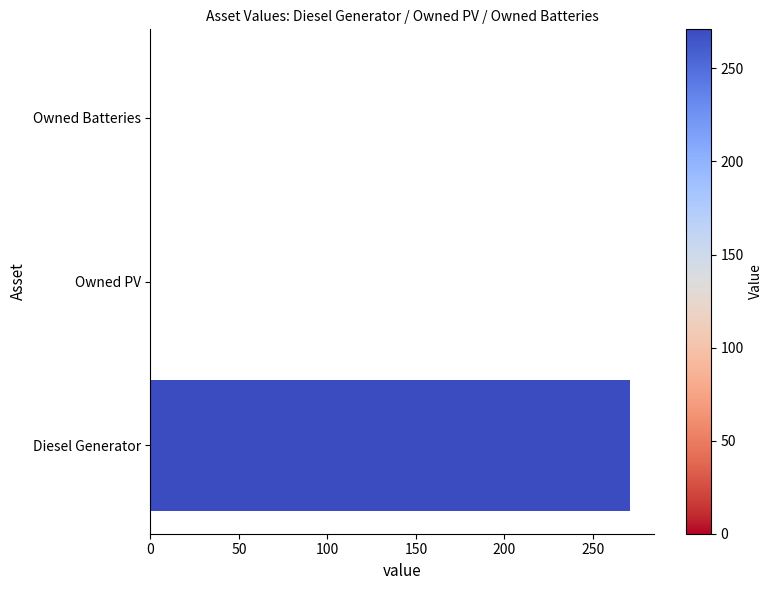

Between Diesel Generator and Owned PV, which is larger?

Diesel Generator